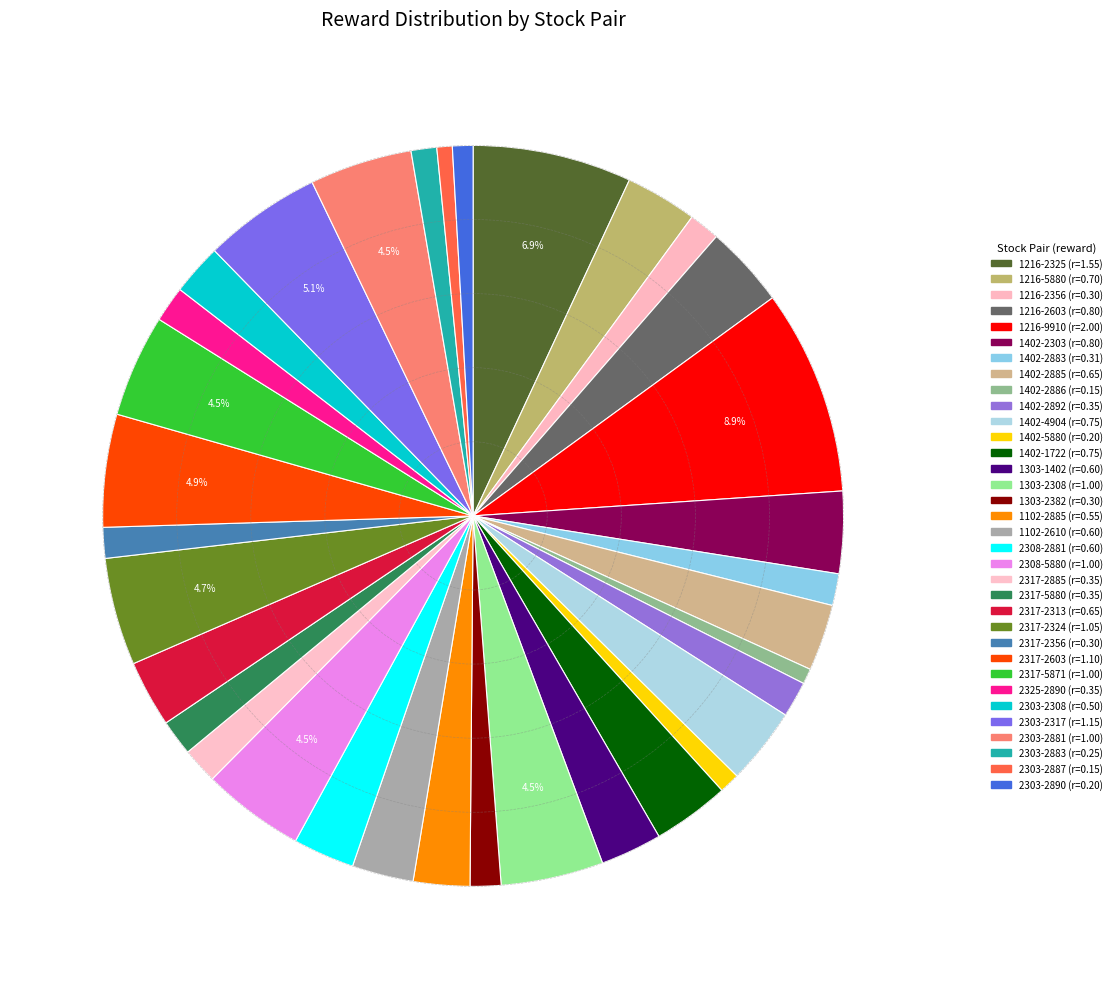

How many segments does this pie chart have?

34